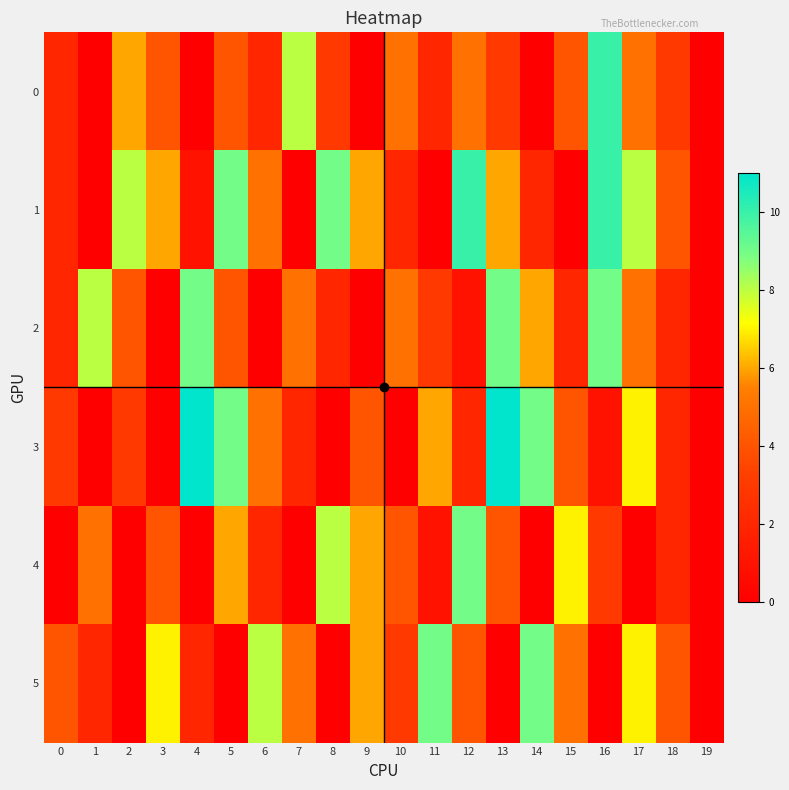

What is the spread (max minus min) of values at 3?

7